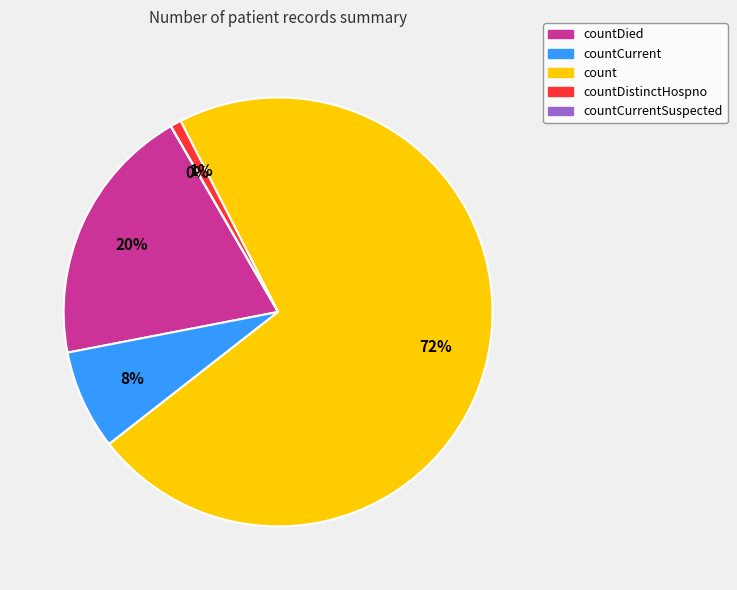

What is the change in value from countDistinctHospno to countCurrentSuspected?

-77